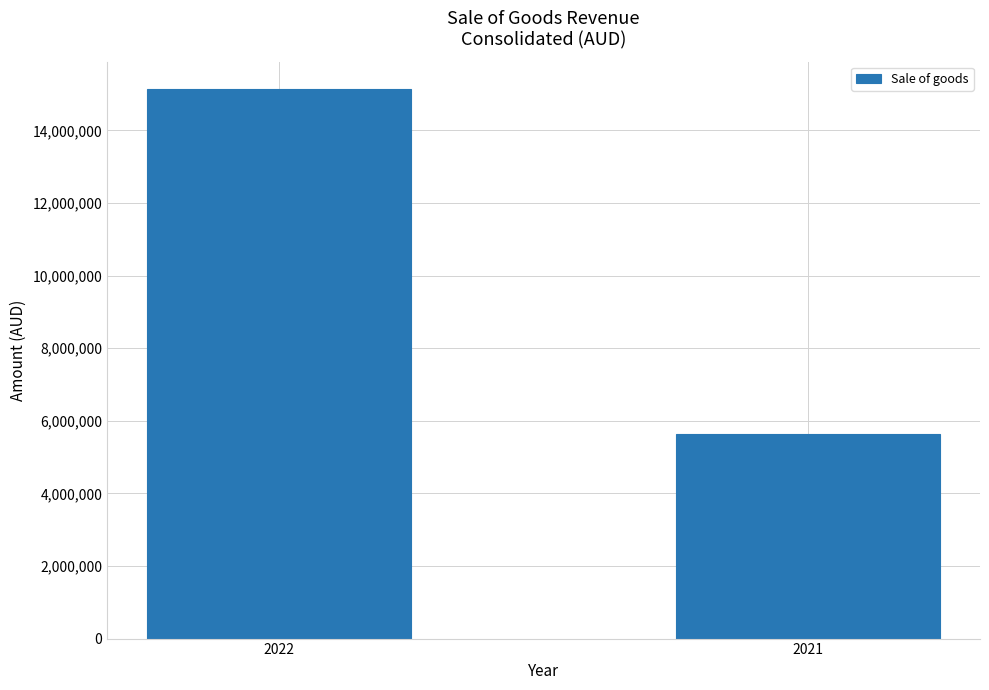

What is the ratio of the value at 2022 to the value at 2021?

2.7